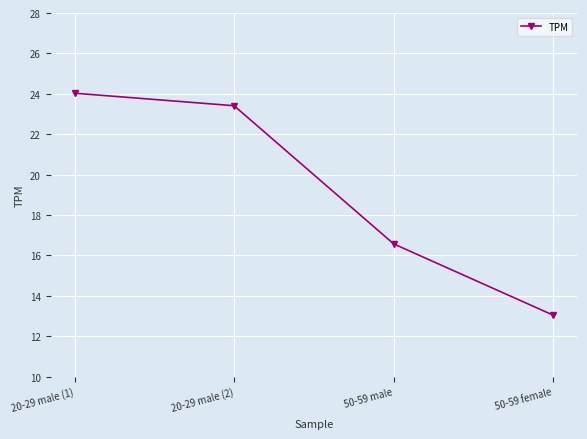

What is the ratio of the value at 20-29 male (1) to the value at 50-59 female?

1.8